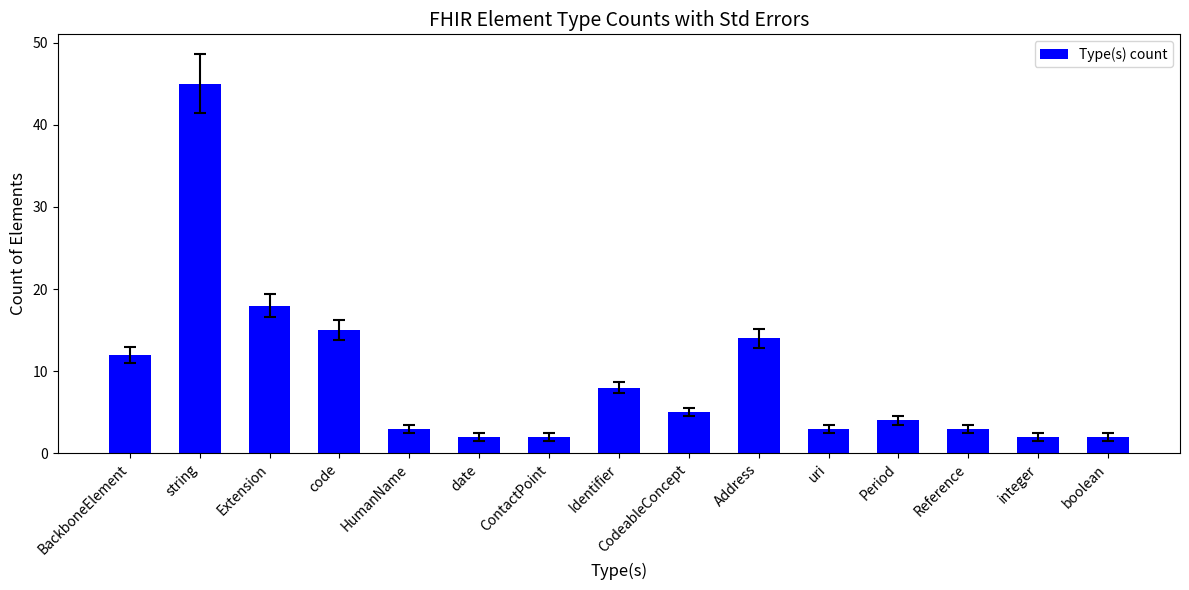

True or false: the data shows 14 at Address.

True